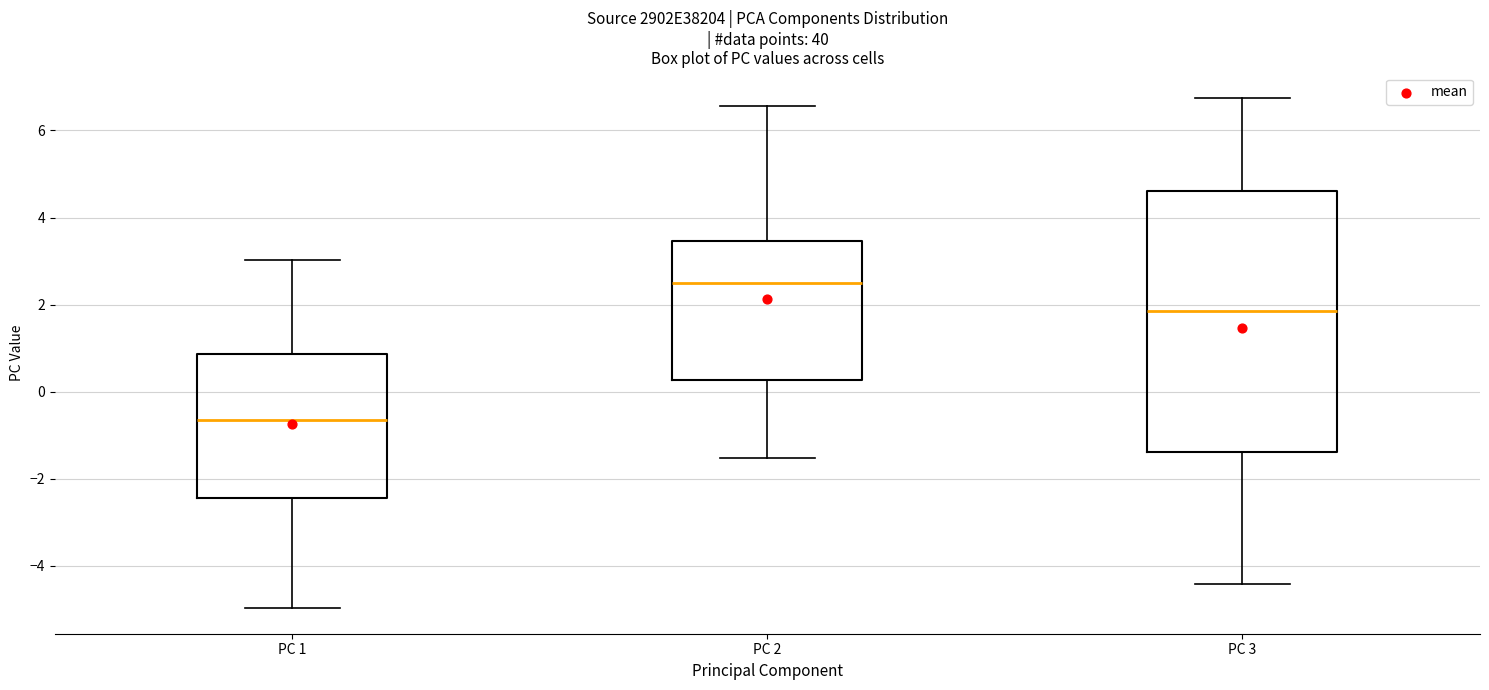

Reading left to right, transcribe this box plot: for each box, give where its median line is, the range the box spans, and where its two whiskers end, as read against the y-axis. The values are not printed on the chart, so give them approximately, as read against the axis.

PC 1: median -0.6, box -2.4 to 0.8, whiskers -5.0 to 3.0
PC 2: median 2.4, box 0.2 to 3.4, whiskers -1.6 to 6.6
PC 3: median 1.8, box -1.4 to 4.6, whiskers -4.4 to 6.8